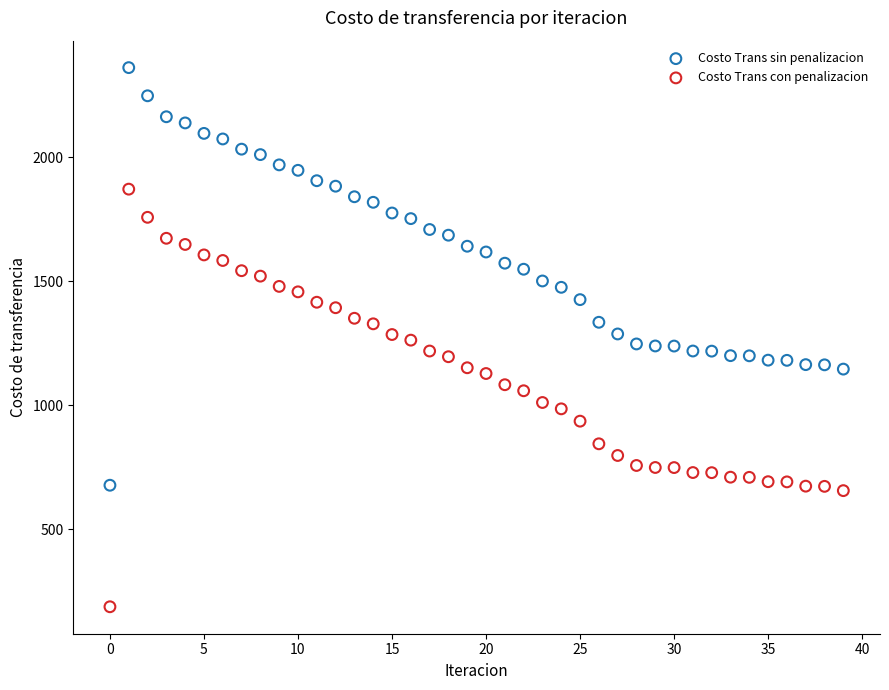

Which series contains the lowest Y value?

Costo Trans con penalizacion